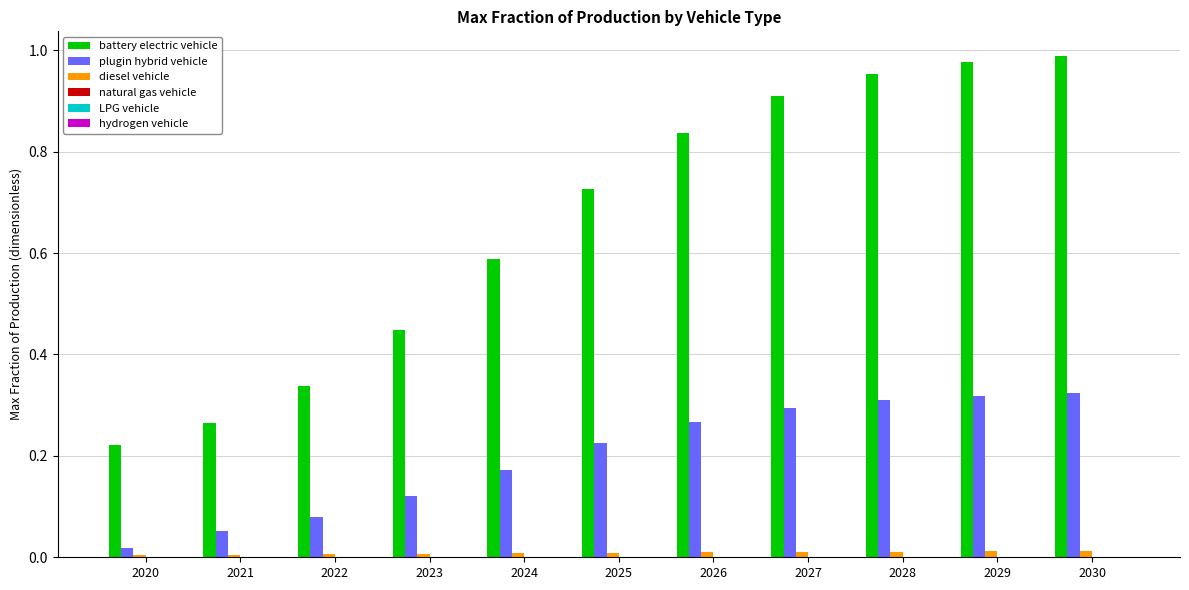

How many groups of bars are there?

11